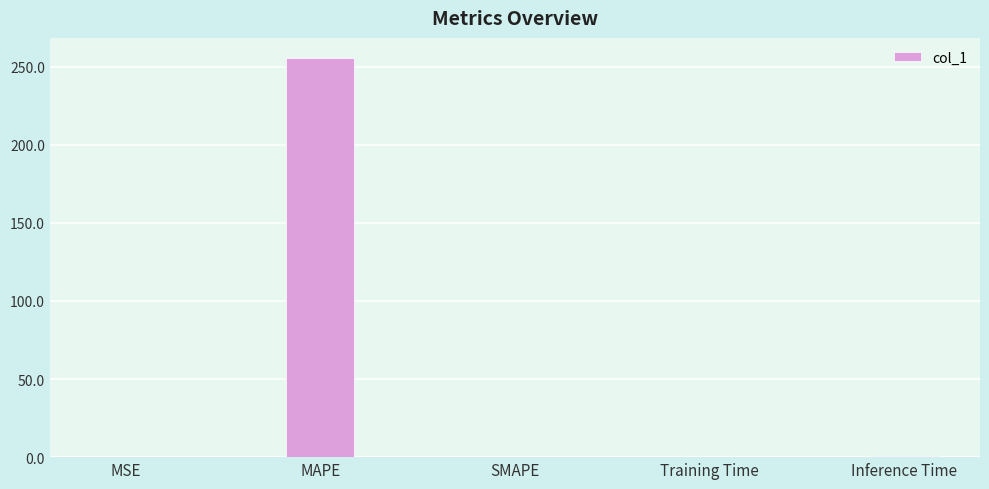

The value at Training Time is 0.1. True or false?

True